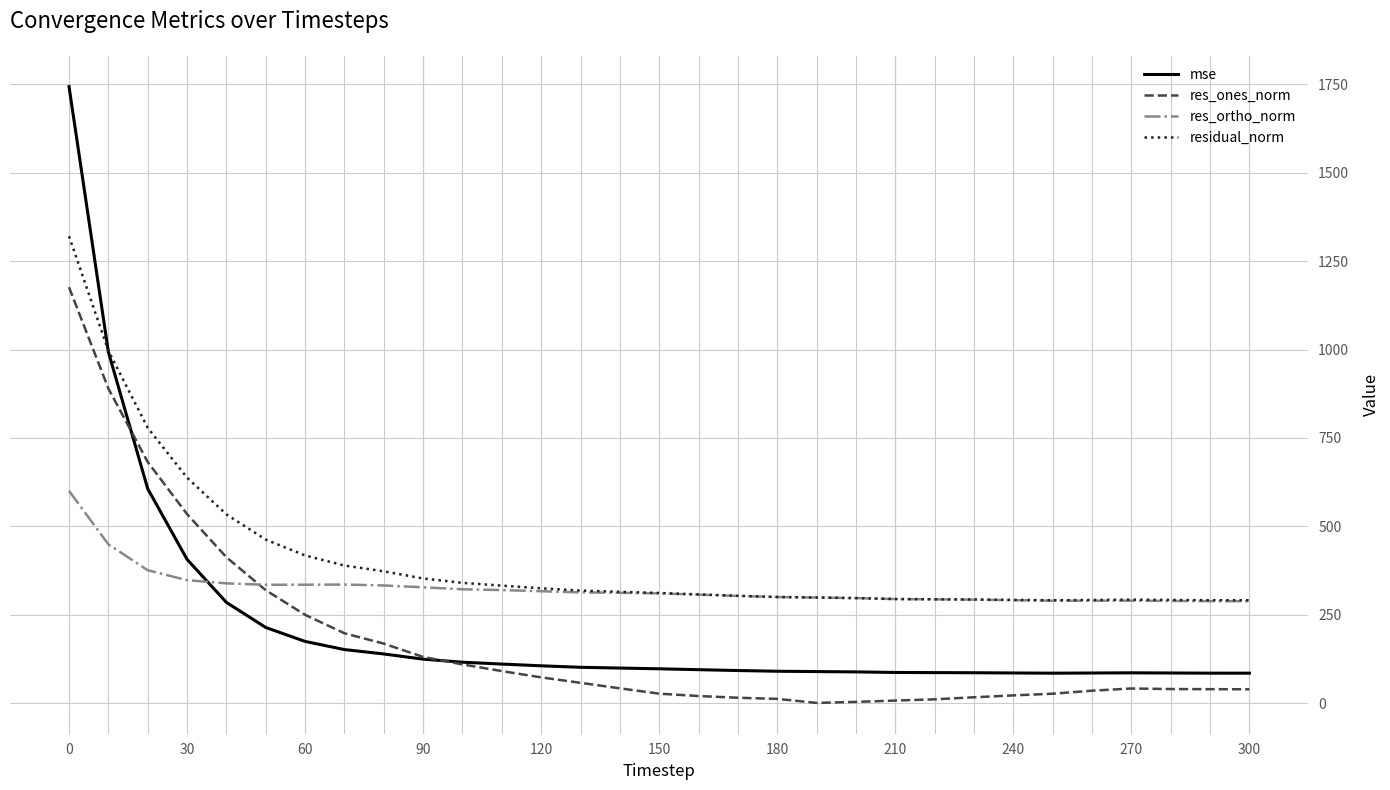

In res_ones_norm, how many points are lower than both neighbors (excluding endpoints)?

1